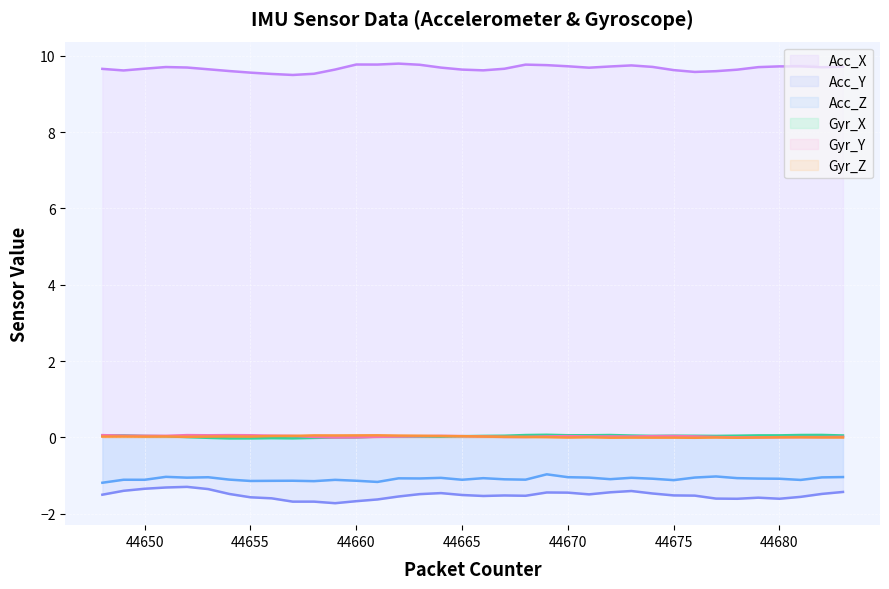

At which label does Gyr_X first exceed 0?

44648